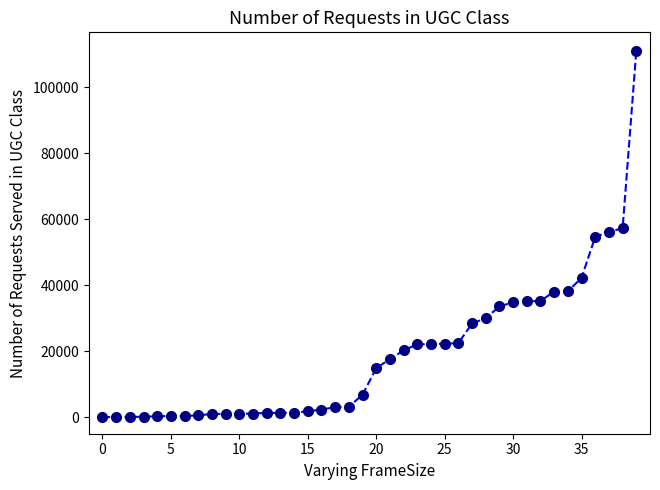

What is the difference between the maximum and minimum values?

111100.7